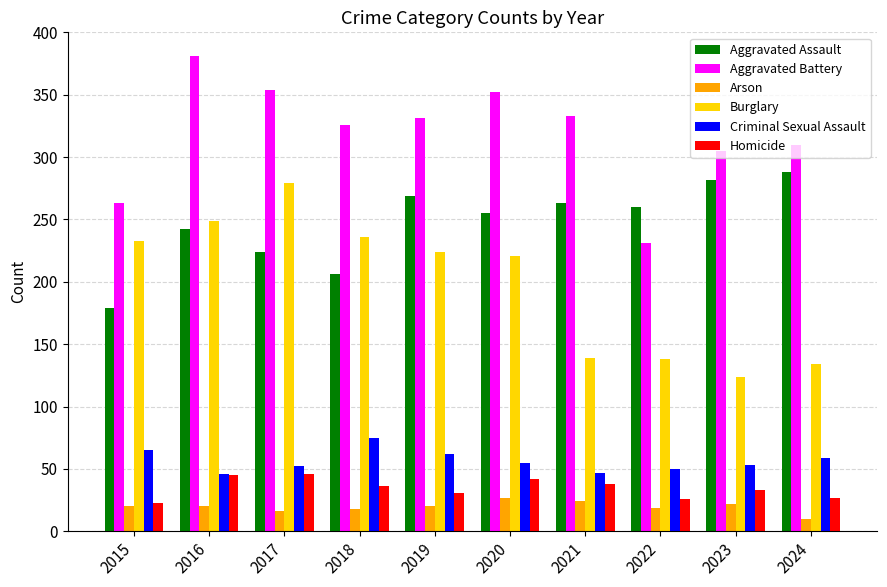

Count the number of categories in the chart.

10